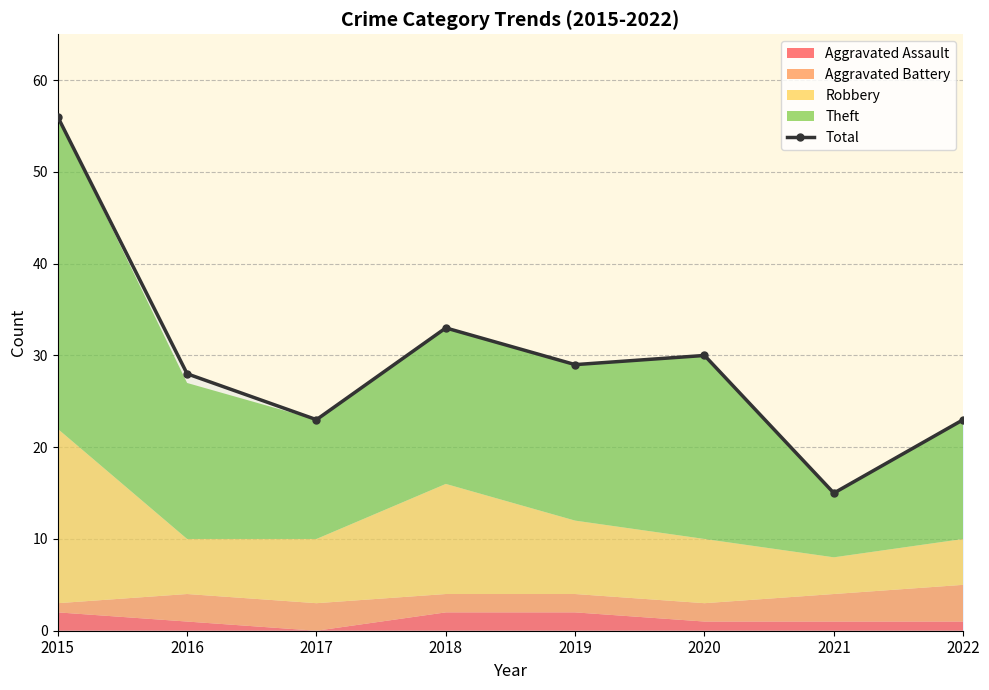

True or false: the data has more than 0 interior local peaks.

True